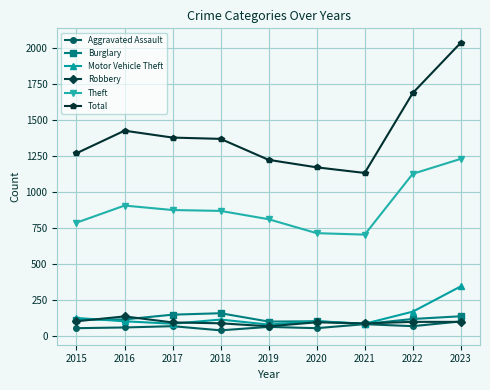

Does the chart have visible grid lines?

Yes